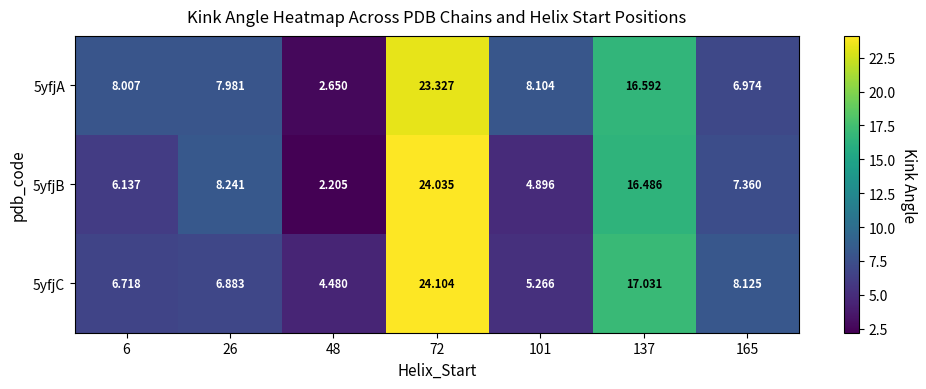

Rank the series by their average value, from lowest to highest.

5yfjB, 5yfjC, 5yfjA